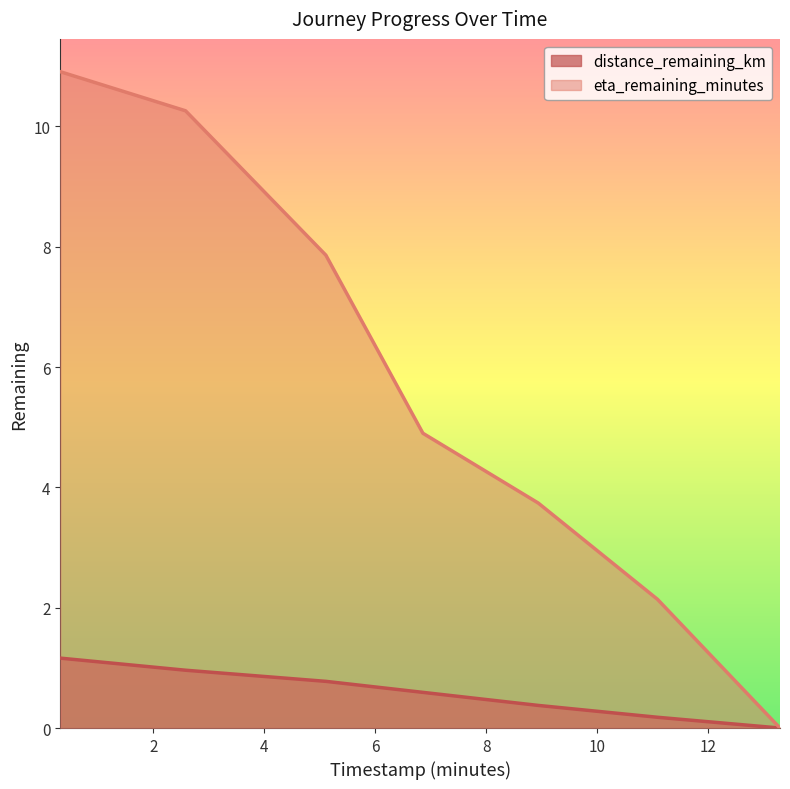

What is the total value across all series at 5.11?

8.6